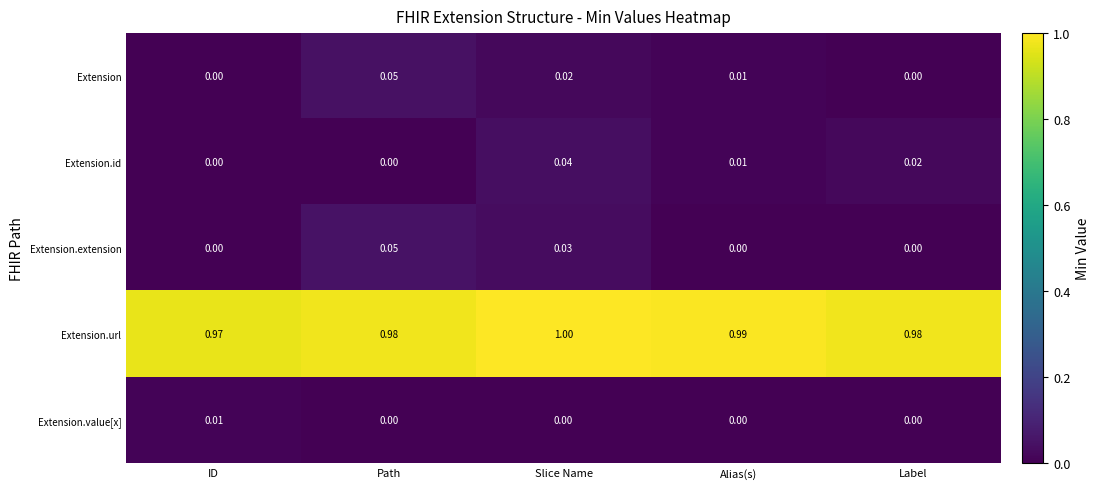

How many categories are shown in the chart?

5